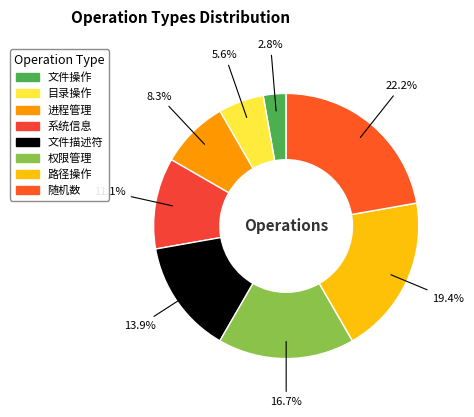

Between 文件操作 and 目录操作, which is larger?

目录操作